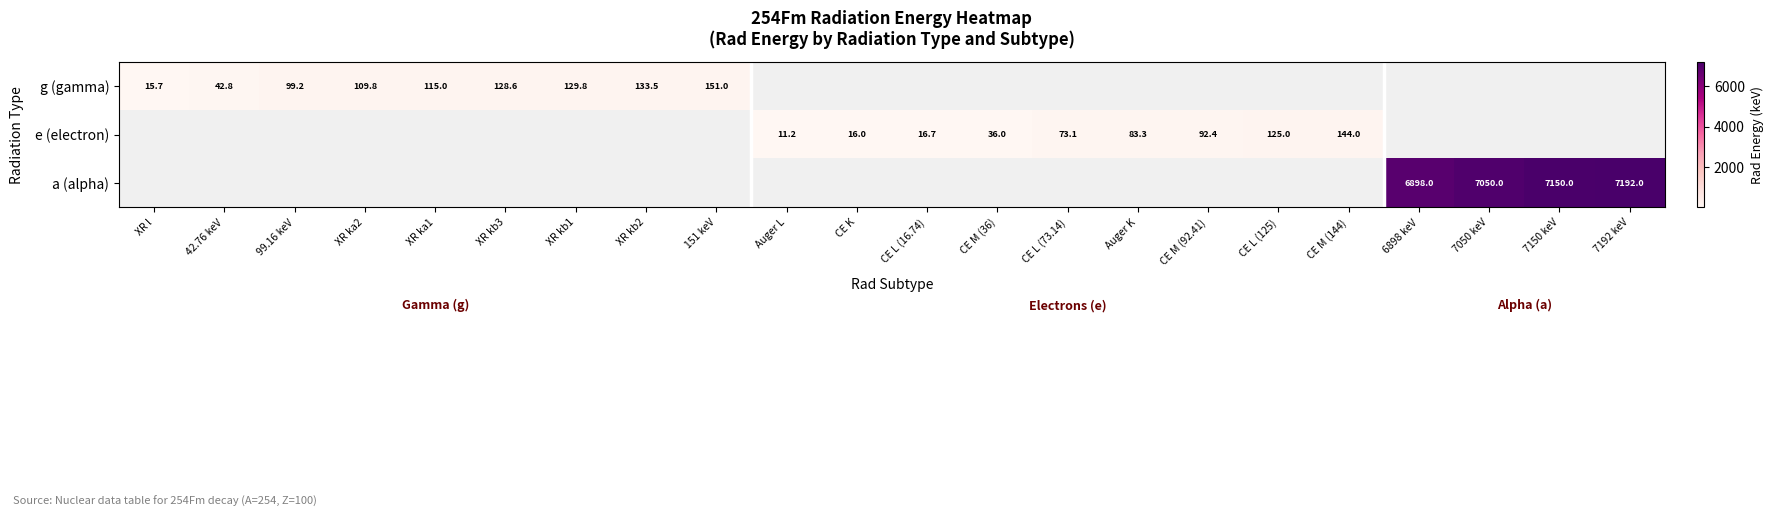

Is it true that a (alpha) equals 2632.3 at 7050 keV?

False